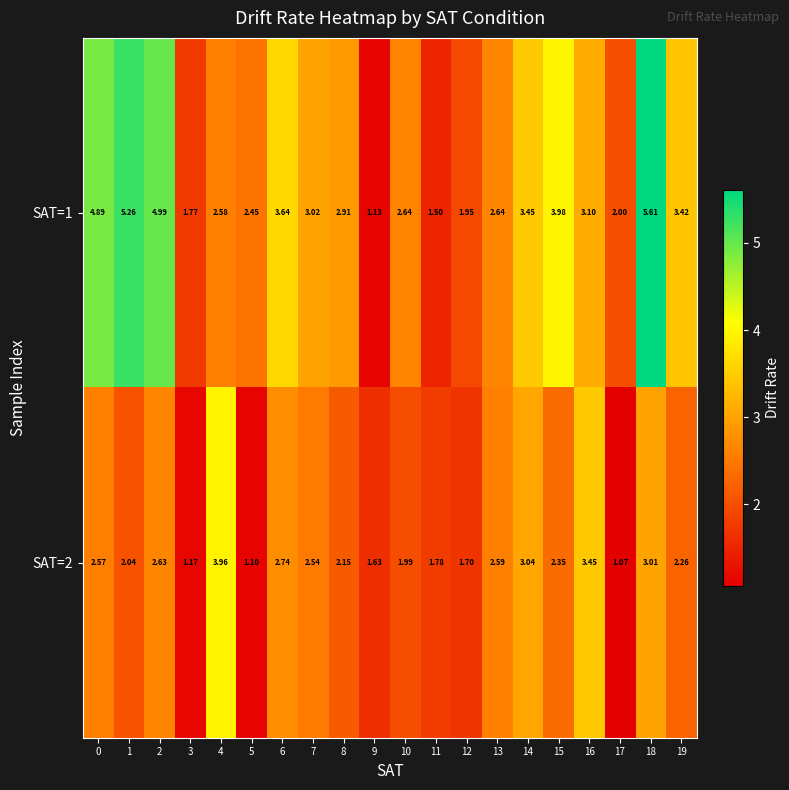

How many categories are shown in the chart?

20